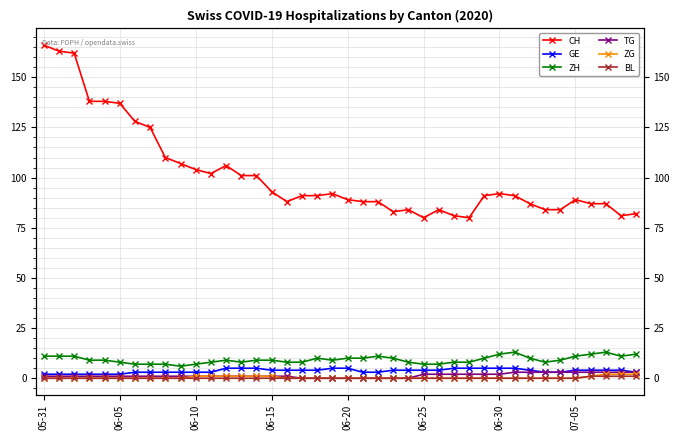

True or false: ZG and TG cross at least once.

False